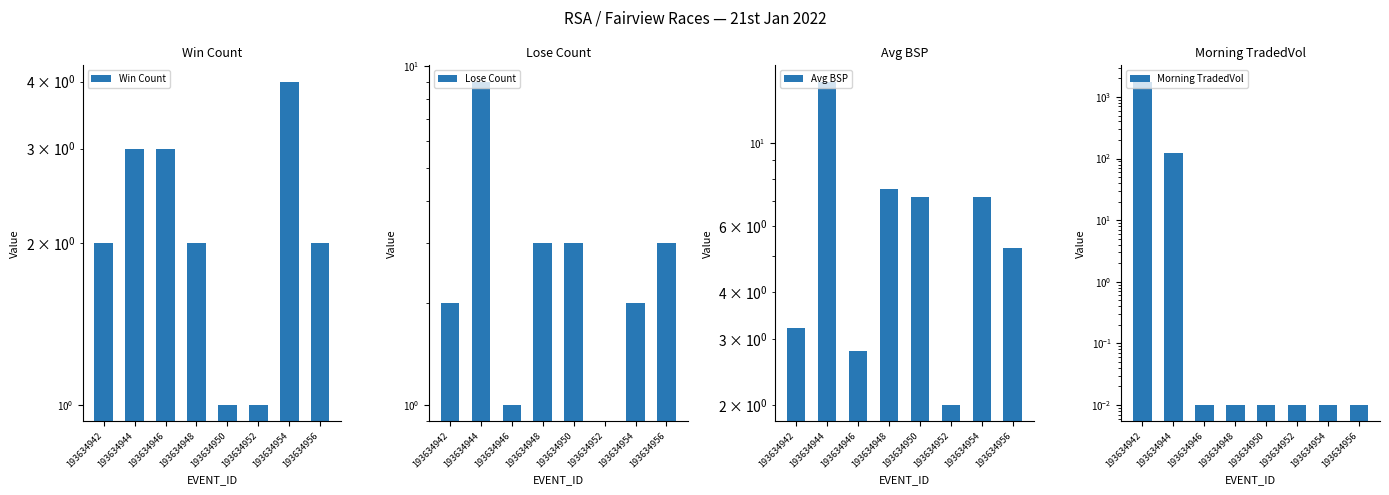

Which series has the widest spread of values?

Morning TradedVol